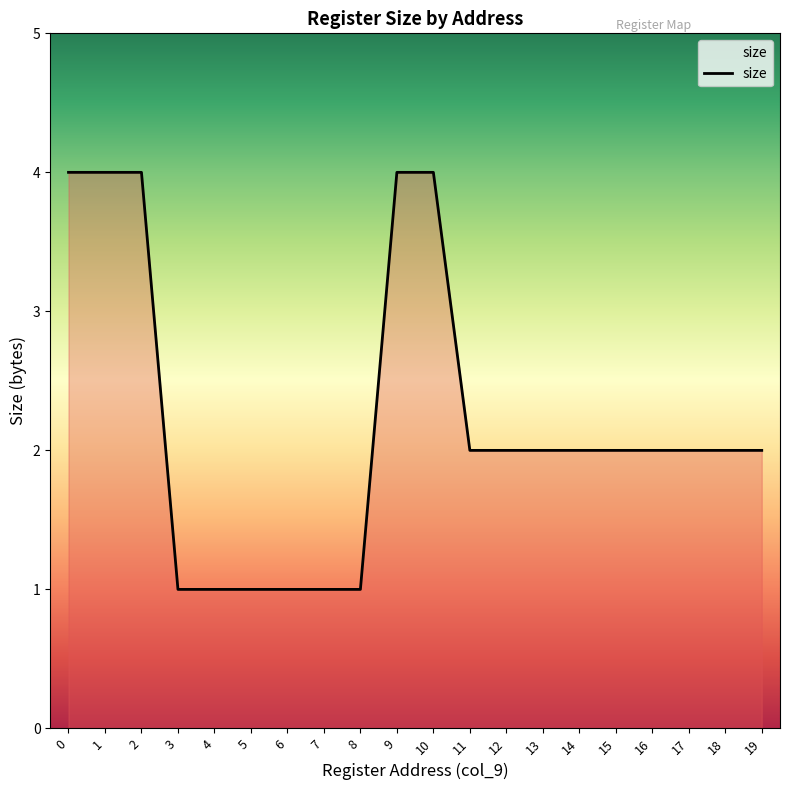

Count the number of data series in this chart.

1